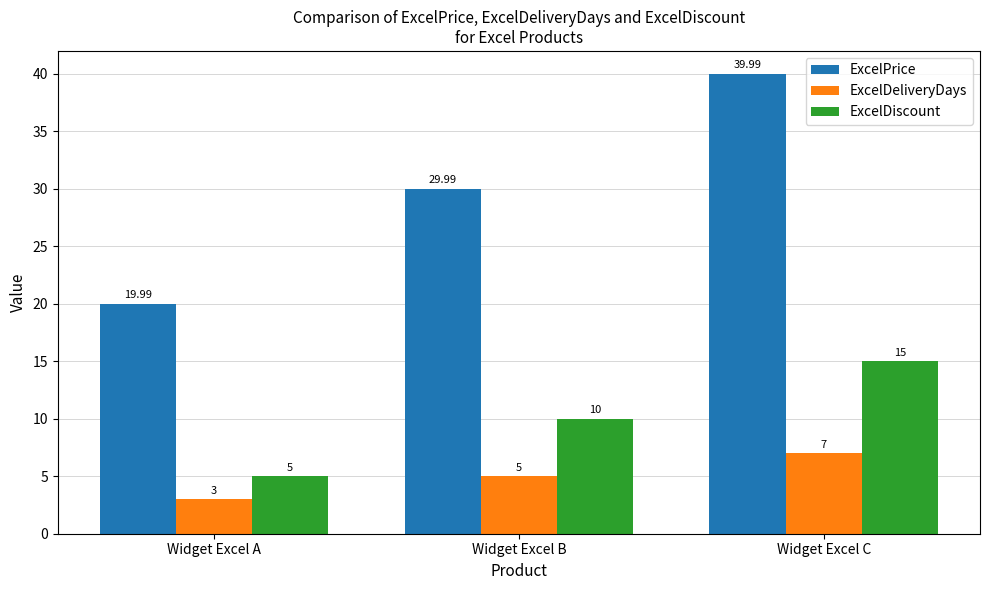

What is the greatest value displayed?

40.0